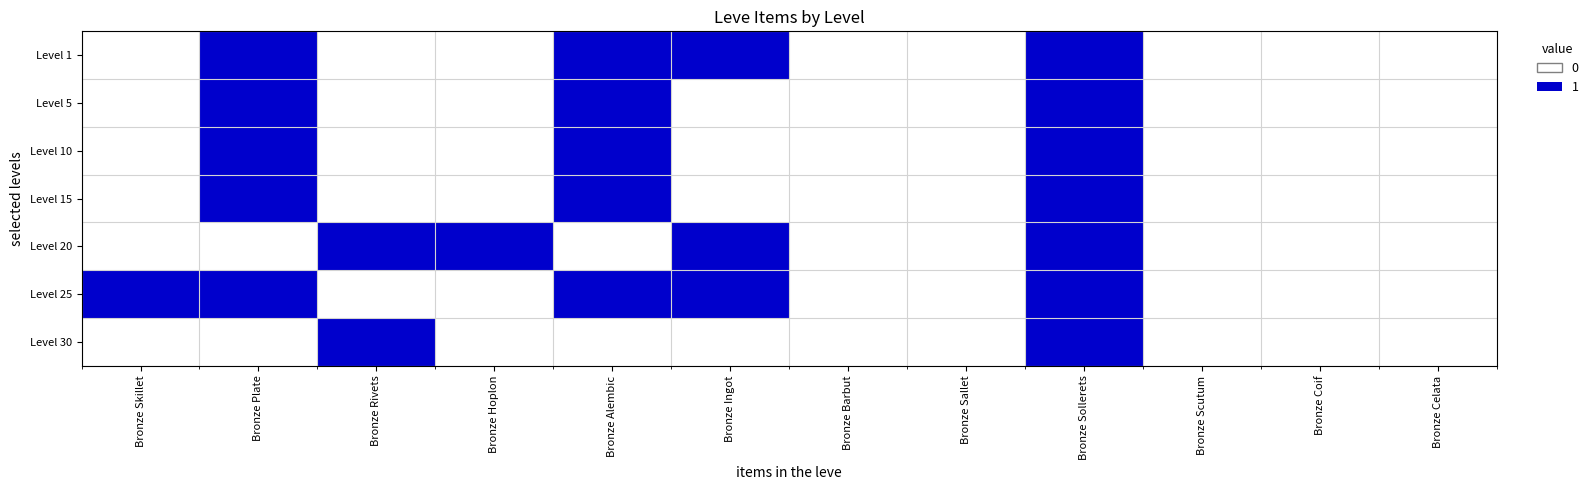

Which series changed the most between Bronze Sallet and Bronze Sollerets?

Level 1